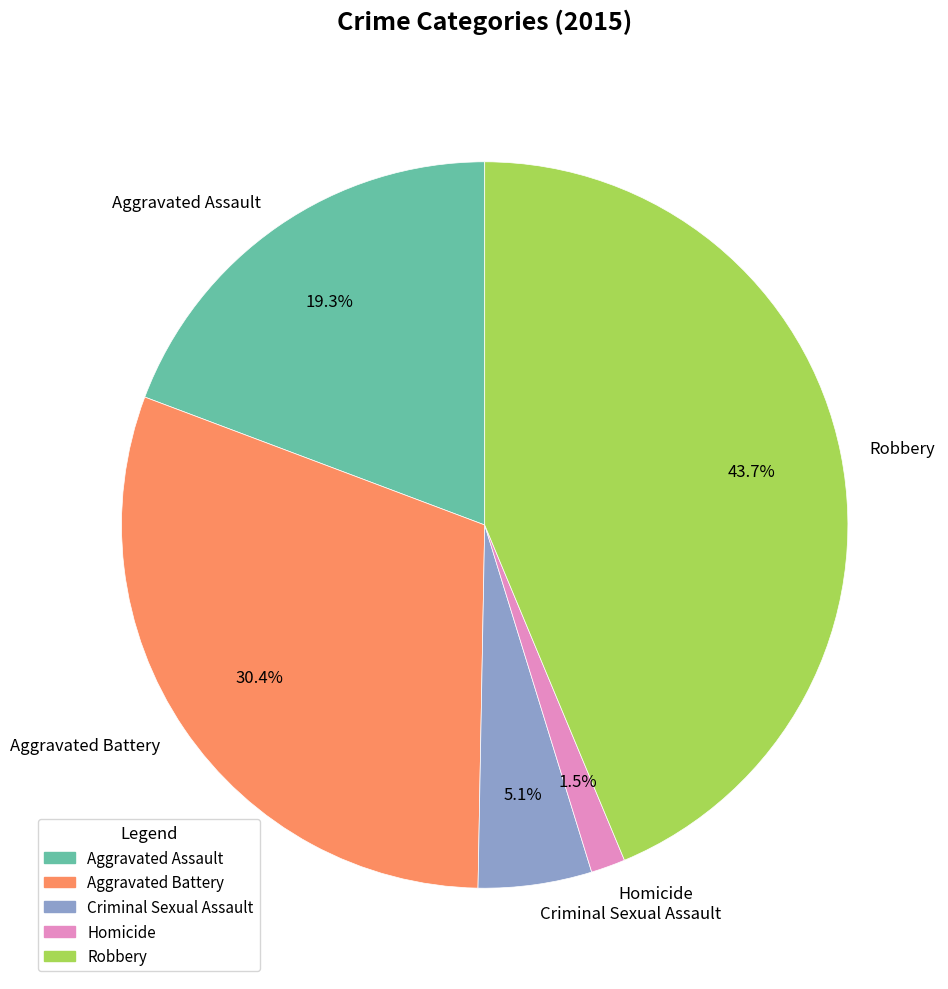

Which category has the biggest portion of the pie?

Robbery